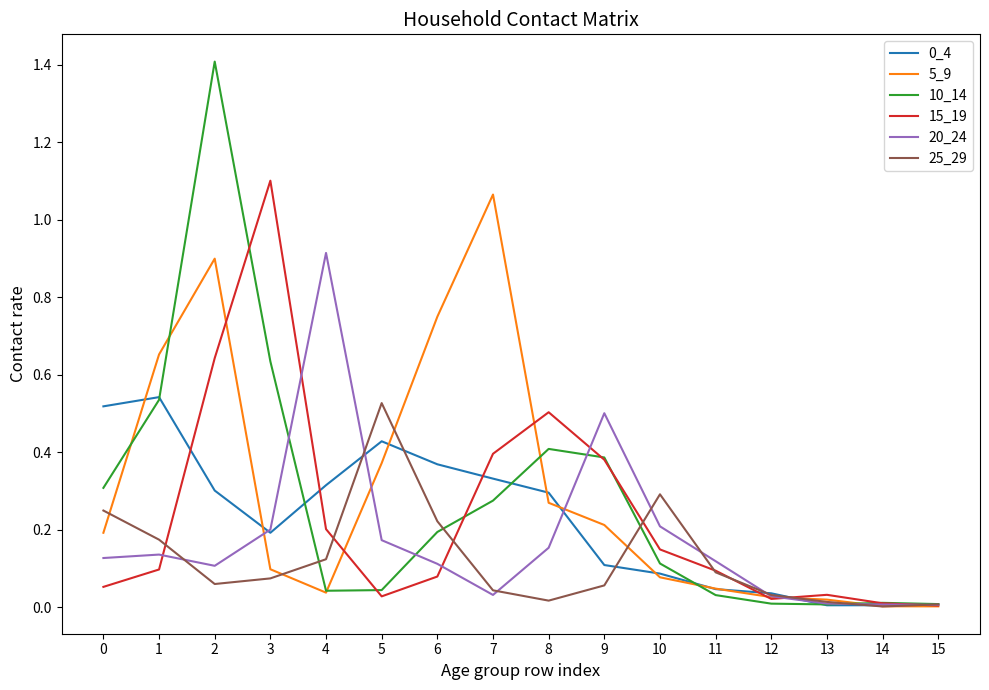

Where do 20_24 and 15_19 first cross each other?

1 and 2